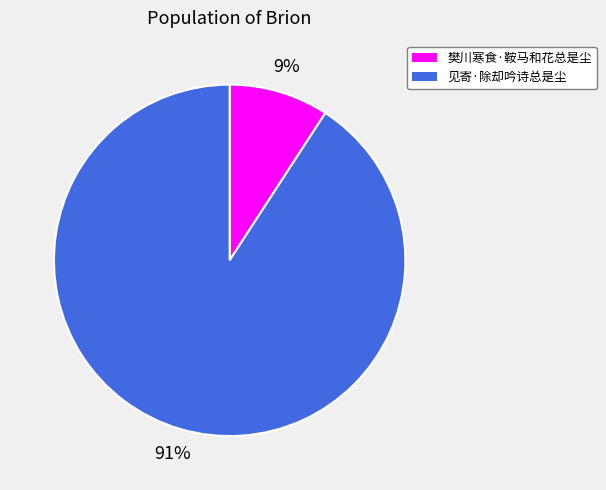

Which slice is the smallest?

樊川寒食·鞍马和花总是尘